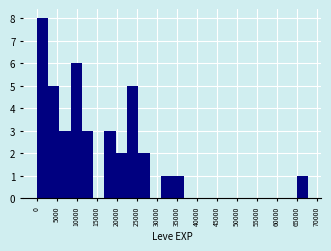

How tall is the bar that spans 22500 to 25500 on the x-axis? Neither the bar edges nor the heights are printed on the chart, so give them approximately, as read against the axes.

5